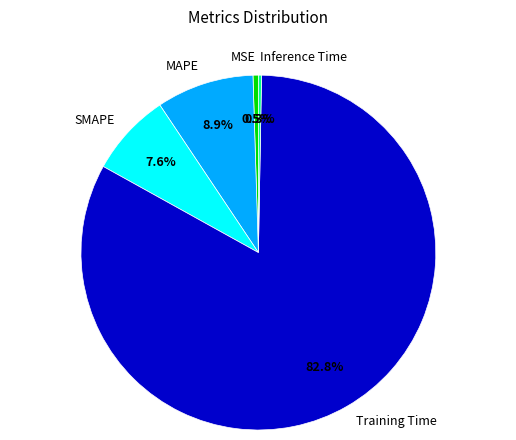

Which has a higher value, SMAPE or Inference Time?

SMAPE